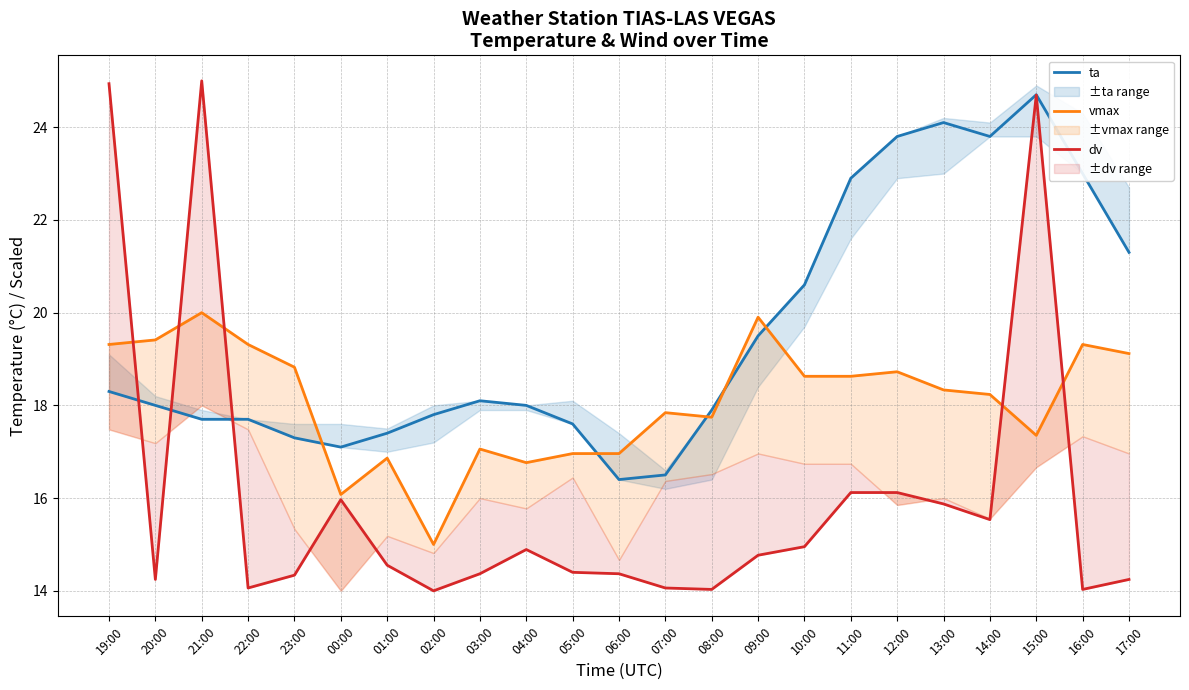

At which category does dv reach its first local peak?

21:00